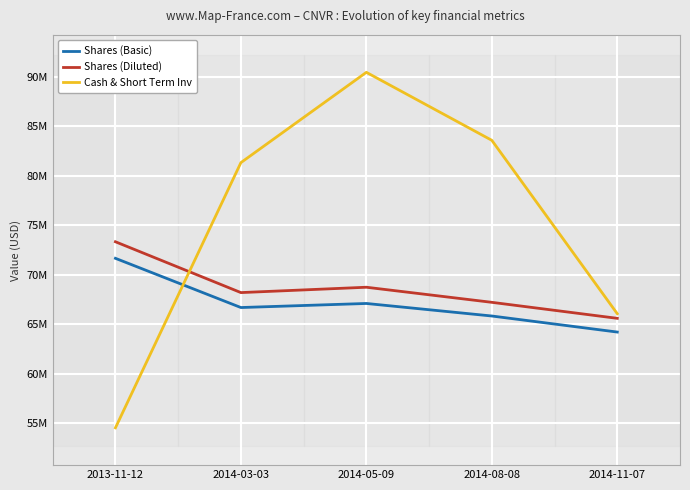

At which label does Shares (Basic) reach its minimum?

2014-11-07